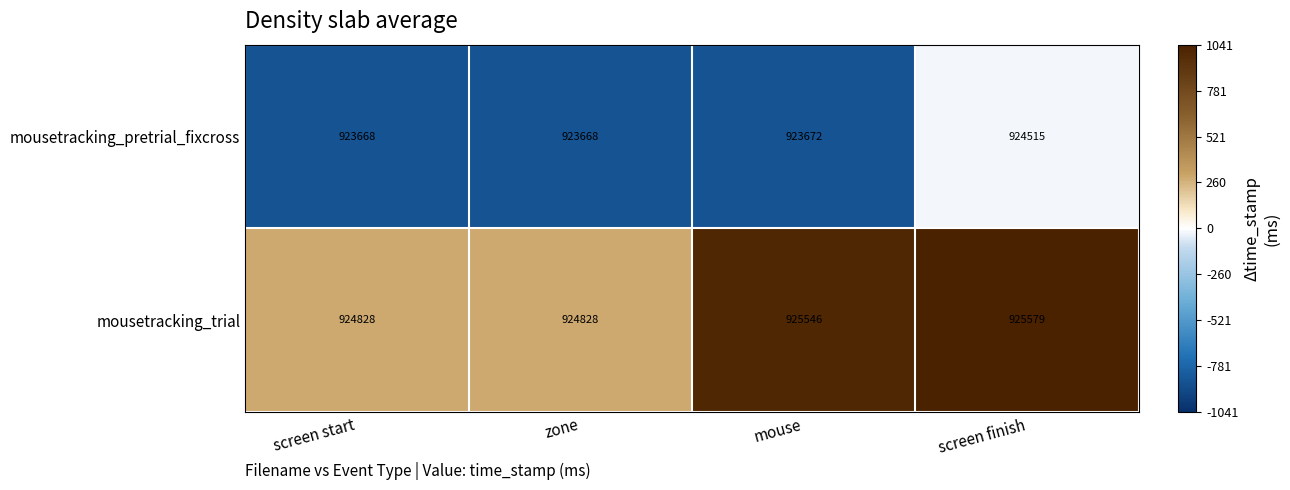

Which category has the highest value across all series?

screen finish